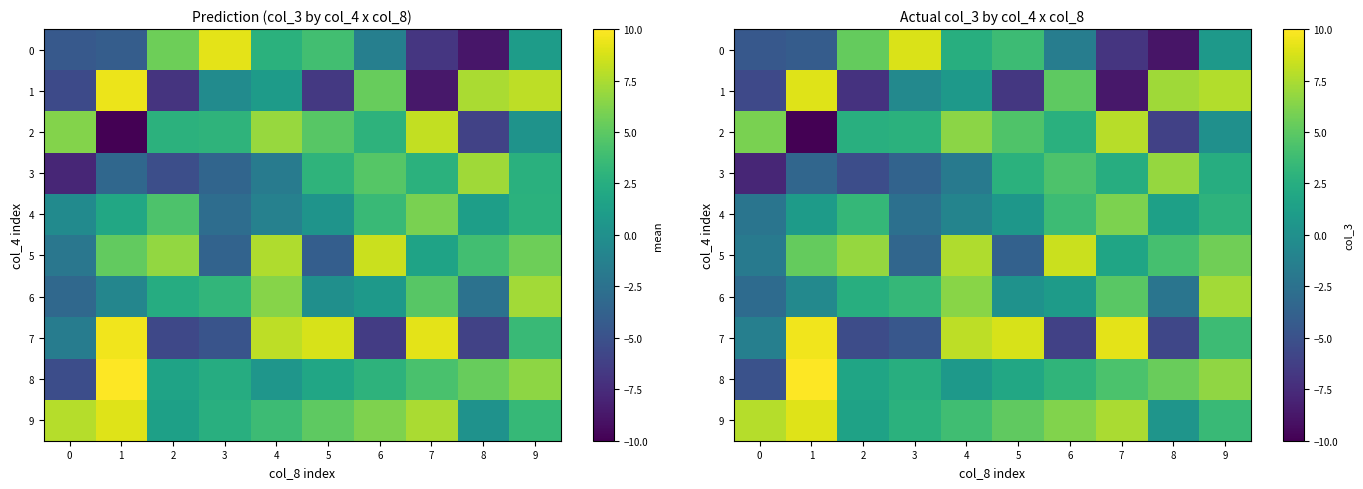

Which series has the largest range (max minus min)?

2